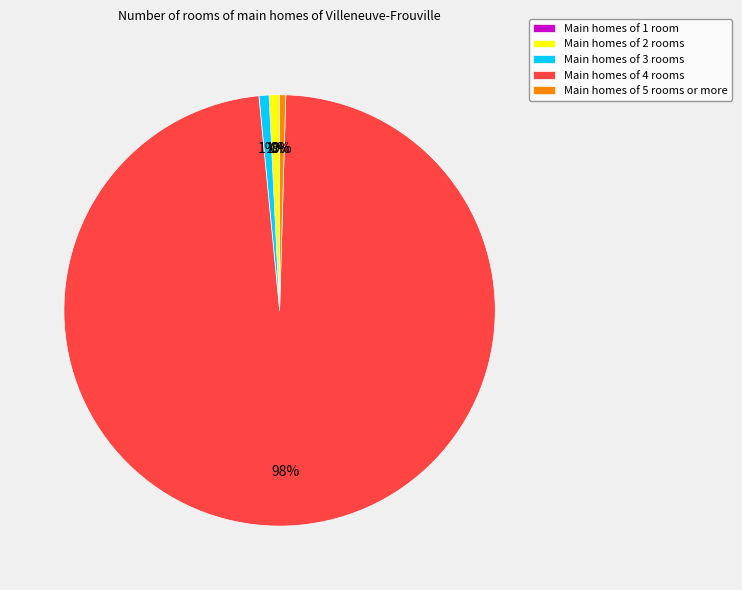

Is it true that Main homes of 2 rooms is 1% of the pie?

True